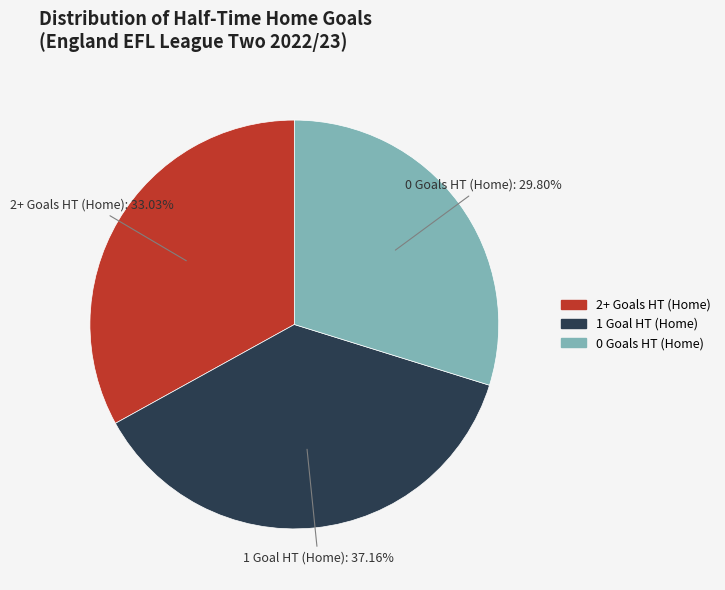

How many slices are in this pie chart?

3